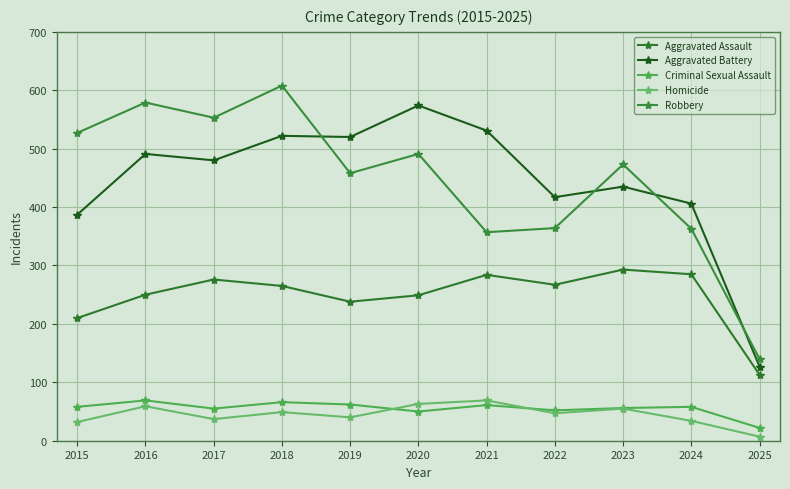

What is the sum of the Robbery values at 2022 and 2020?

855